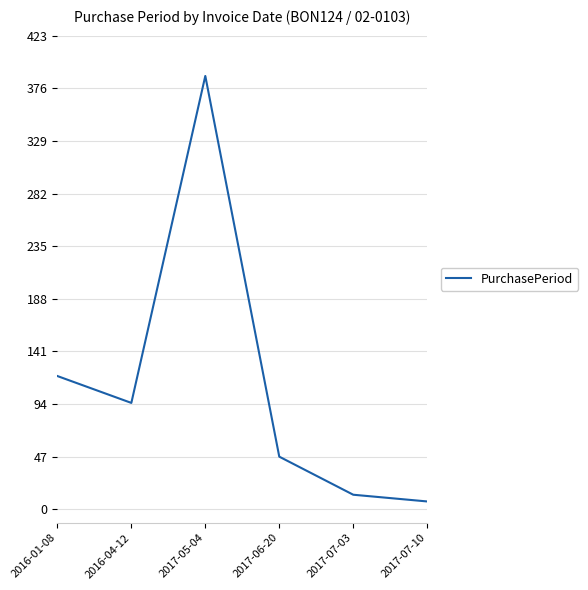

Which label corresponds to the largest value in the chart?

2017-05-04